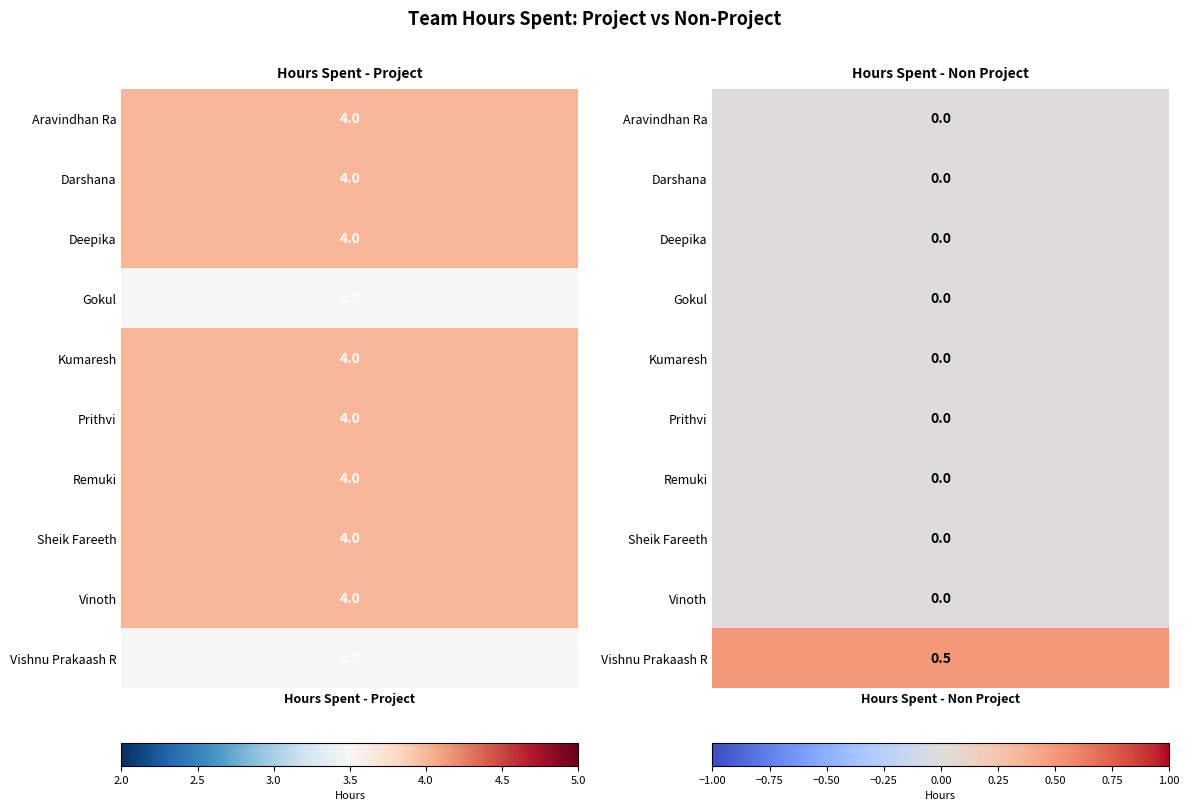

Reading left to right, list all the values displayed in this chart.

Aravindhan Ra: 4.0	0.0
Darshana: 4.0	0.0
Deepika: 4.0	0.0
Gokul: 3.5	0.0
Kumaresh: 4.0	0.0
Prithvi: 4.0	0.0
Remuki: 4.0	0.0
Sheik Fareeth: 4.0	0.0
Vinoth: 4.0	0.0
Vishnu Prakaash R: 3.5	0.5